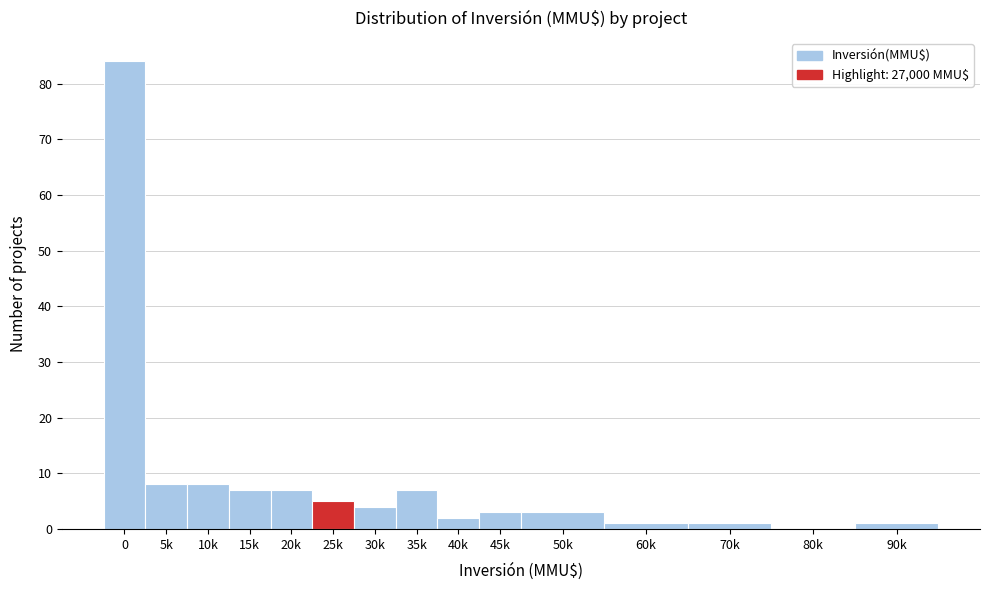

Reading left to right, what are all the values shown in this chart?

0=84	5k=8	10k=8	15k=7	20k=7	25k=5	30k=4	35k=7	40k=2	45k=3	50k=3	60k=1	70k=1	80k=0	90k=1